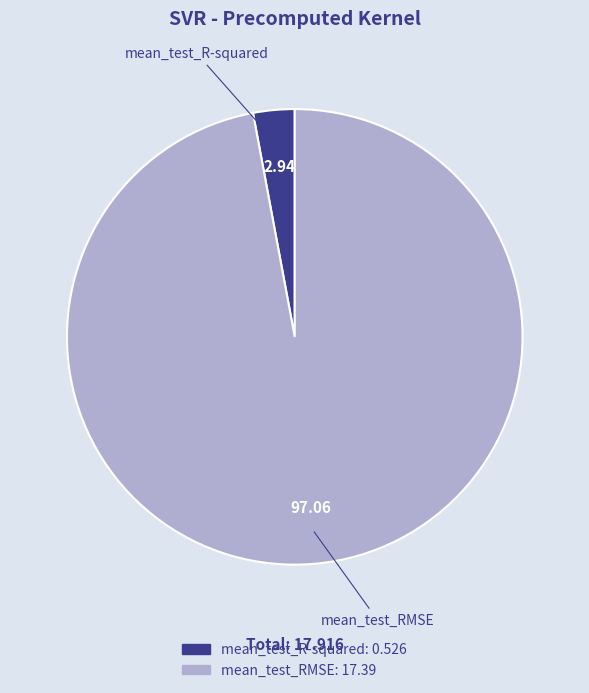

Rank the categories by value from highest to lowest.

mean_test_RMSE, mean_test_R-squared